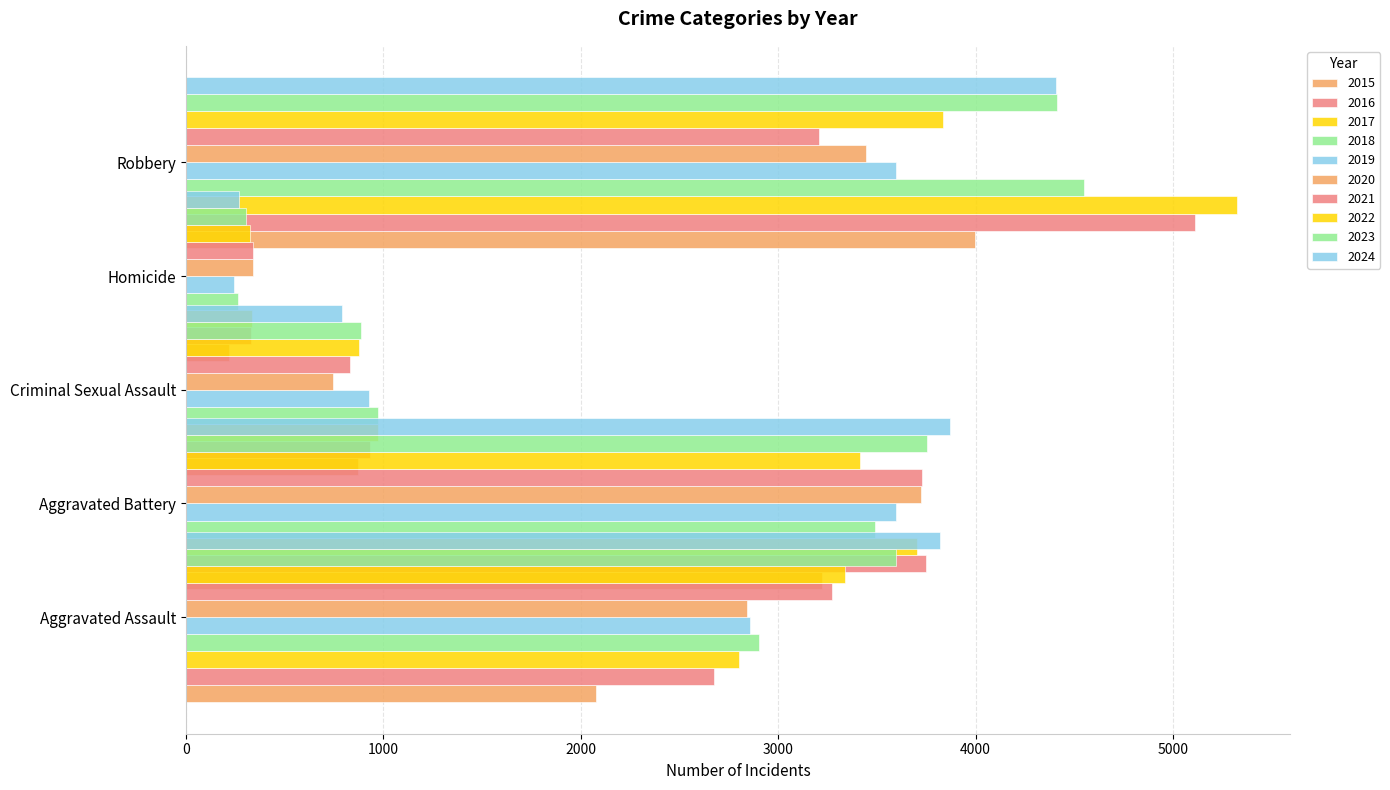

Reading left to right, transcribe all the data shown in this chart.

Aggravated Assault: 2015=2079	2016=2675	2017=2799	2018=2901	2019=2856	2020=2843	2021=3272	2022=3336	2023=3595	2024=3819
Aggravated Battery: 2015=3224	2016=3748	2017=3703	2018=3492	2019=3596	2020=3725	2021=3727	2022=3416	2023=3752	2024=3869
Criminal Sexual Assault: 2015=870	2016=930	2017=974	2018=970	2019=928	2020=746	2021=831	2022=877	2023=886	2024=792
Homicide: 2015=215	2016=330	2017=332	2018=264	2019=243	2020=337	2021=339	2022=324	2023=303	2024=268
Robbery: 2015=3999	2016=5114	2017=5326	2018=4551	2019=3599	2020=3447	2021=3205	2022=3836	2023=4410	2024=4409